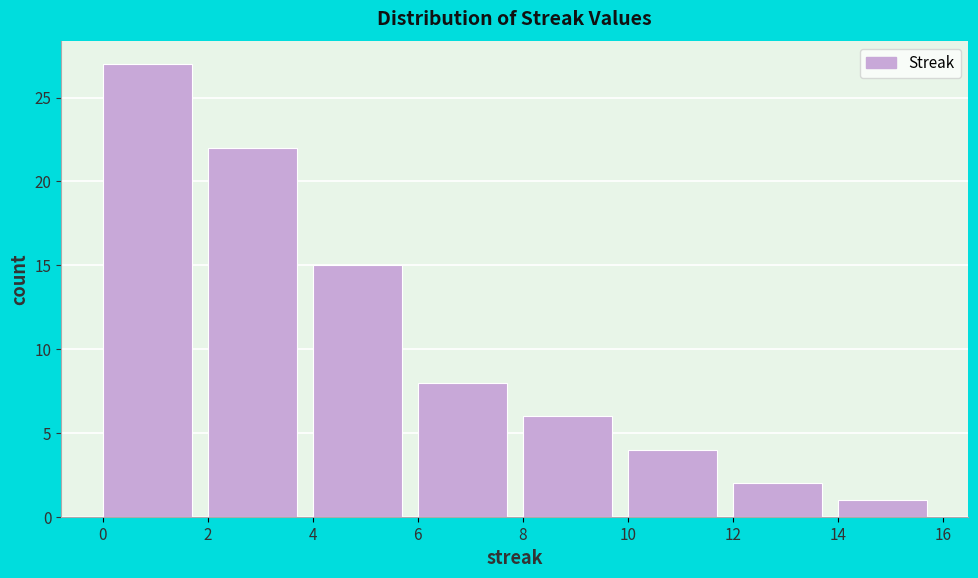

Reading left to right, list every bar in this chart as the range it spans on the x-axis followed by its height. The values are not printed on the chart, so give them approximately, as read against the axis.

0 to 2: 27
2 to 4: 22
4 to 6: 15
6 to 8: 8
8 to 10: 6
10 to 12: 4
12 to 14: 2
14 to 16: 1